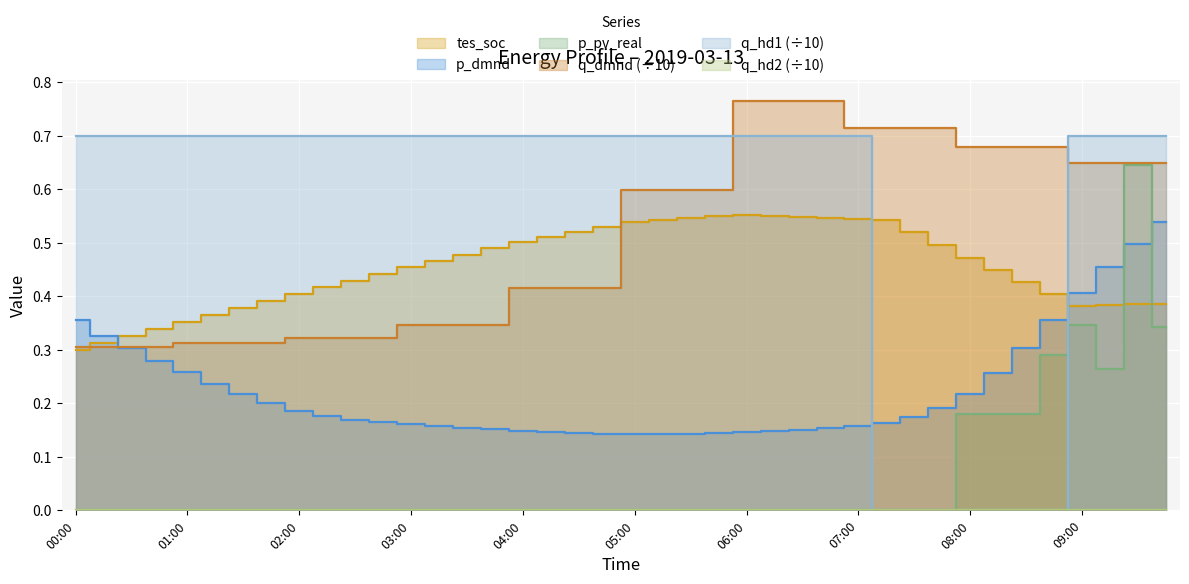

Reading right to left, list all the values displayed in this chart.

tes_soc: 09:45=0.4	09:30=0.4	09:15=0.4	09:00=0.4	08:45=0.4	08:30=0.4	08:15=0.4	08:00=0.5	07:45=0.5	07:30=0.5	07:15=0.5	07:00=0.5	06:45=0.5	06:30=0.5	06:15=0.6	06:00=0.6	05:45=0.5	05:30=0.5	05:15=0.5	05:00=0.5	04:45=0.5	04:30=0.5	04:15=0.5	04:00=0.5	03:45=0.5	03:30=0.5	03:15=0.5	03:00=0.5	02:45=0.4	02:30=0.4	02:15=0.4	02:00=0.4	01:45=0.4	01:30=0.4	01:15=0.4	01:00=0.4	00:45=0.3	00:30=0.3	00:15=0.3	00:00=0.3
p_dmnd: 09:45=0.5	09:30=0.5	09:15=0.5	09:00=0.4	08:45=0.4	08:30=0.3	08:15=0.3	08:00=0.2	07:45=0.2	07:30=0.2	07:15=0.2	07:00=0.2	06:45=0.2	06:30=0.2	06:15=0.1	06:00=0.1	05:45=0.1	05:30=0.1	05:15=0.1	05:00=0.1	04:45=0.1	04:30=0.1	04:15=0.1	04:00=0.1	03:45=0.2	03:30=0.2	03:15=0.2	03:00=0.2	02:45=0.2	02:30=0.2	02:15=0.2	02:00=0.2	01:45=0.2	01:30=0.2	01:15=0.2	01:00=0.3	00:45=0.3	00:30=0.3	00:15=0.3	00:00=0.4
p_pv_real: 09:45=0.3	09:30=0.6	09:15=0.3	09:00=0.3	08:45=0.3	08:30=0.2	08:15=0.2	08:00=0.2	07:45=0.0	07:30=0.0	07:15=0.0	07:00=0.0	06:45=0.0	06:30=0.0	06:15=0.0	06:00=0.0	05:45=0.0	05:30=0.0	05:15=0.0	05:00=0.0	04:45=0.0	04:30=0.0	04:15=0.0	04:00=0.0	03:45=0.0	03:30=0.0	03:15=0.0	03:00=0.0	02:45=0.0	02:30=0.0	02:15=0.0	02:00=0.0	01:45=0.0	01:30=0.0	01:15=0.0	01:00=0.0	00:45=0.0	00:30=0.0	00:15=0.0	00:00=0.0
q_dmnd: 09:45=0.6	09:30=0.6	09:15=0.6	09:00=0.6	08:45=0.7	08:30=0.7	08:15=0.7	08:00=0.7	07:45=0.7	07:30=0.7	07:15=0.7	07:00=0.7	06:45=0.8	06:30=0.8	06:15=0.8	06:00=0.8	05:45=0.6	05:30=0.6	05:15=0.6	05:00=0.6	04:45=0.4	04:30=0.4	04:15=0.4	04:00=0.4	03:45=0.3	03:30=0.3	03:15=0.3	03:00=0.3	02:45=0.3	02:30=0.3	02:15=0.3	02:00=0.3	01:45=0.3	01:30=0.3	01:15=0.3	01:00=0.3	00:45=0.3	00:30=0.3	00:15=0.3	00:00=0.3
q_hd1: 09:45=0.7	09:30=0.7	09:15=0.7	09:00=0.7	08:45=0.0	08:30=0.0	08:15=0.0	08:00=0.0	07:45=0.0	07:30=0.0	07:15=0.0	07:00=0.7	06:45=0.7	06:30=0.7	06:15=0.7	06:00=0.7	05:45=0.7	05:30=0.7	05:15=0.7	05:00=0.7	04:45=0.7	04:30=0.7	04:15=0.7	04:00=0.7	03:45=0.7	03:30=0.7	03:15=0.7	03:00=0.7	02:45=0.7	02:30=0.7	02:15=0.7	02:00=0.7	01:45=0.7	01:30=0.7	01:15=0.7	01:00=0.7	00:45=0.7	00:30=0.7	00:15=0.7	00:00=0.7